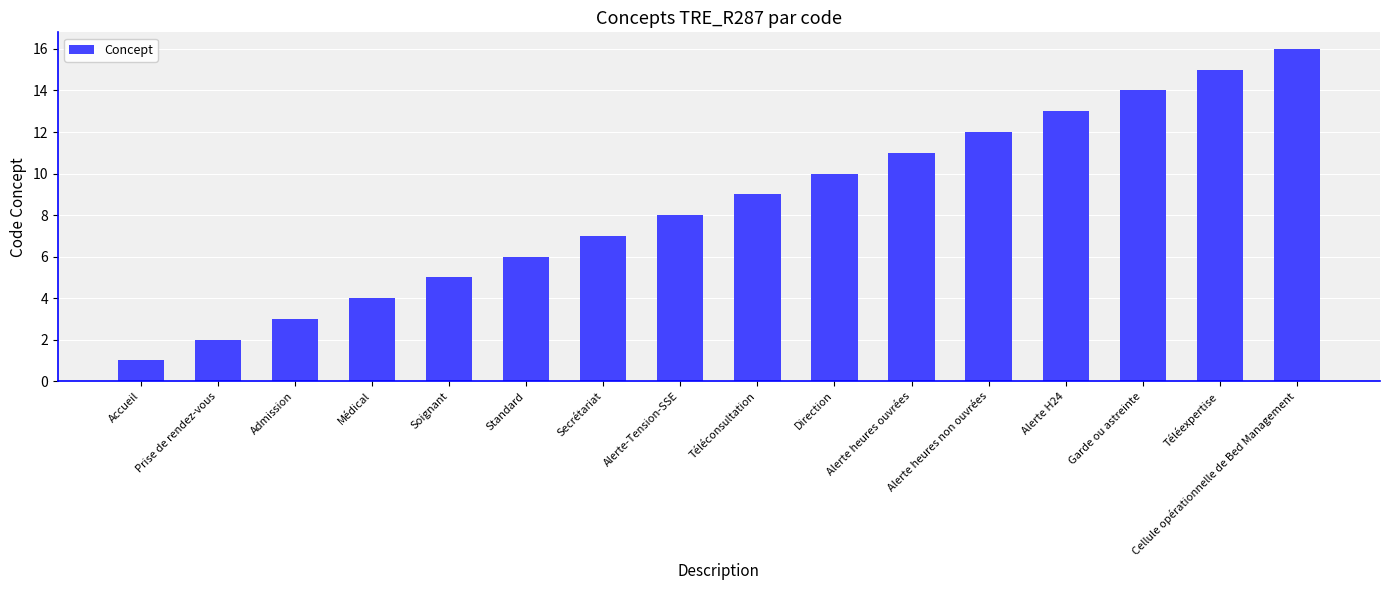

What is the difference between the maximum and second lowest values?

14